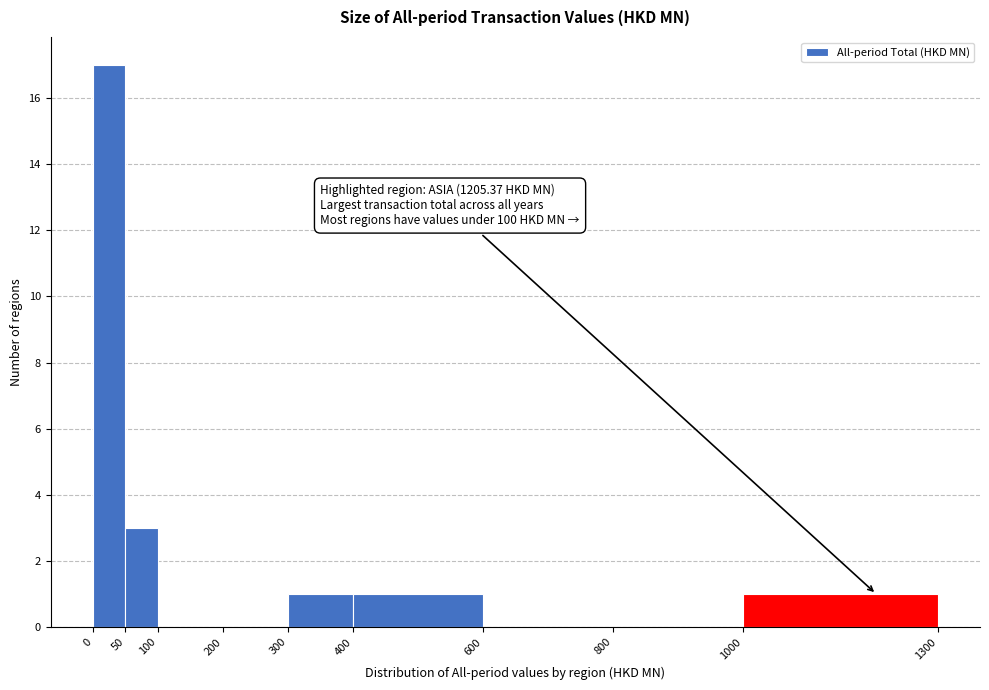

Which range on the x-axis has the tallest bar?

0 to 50